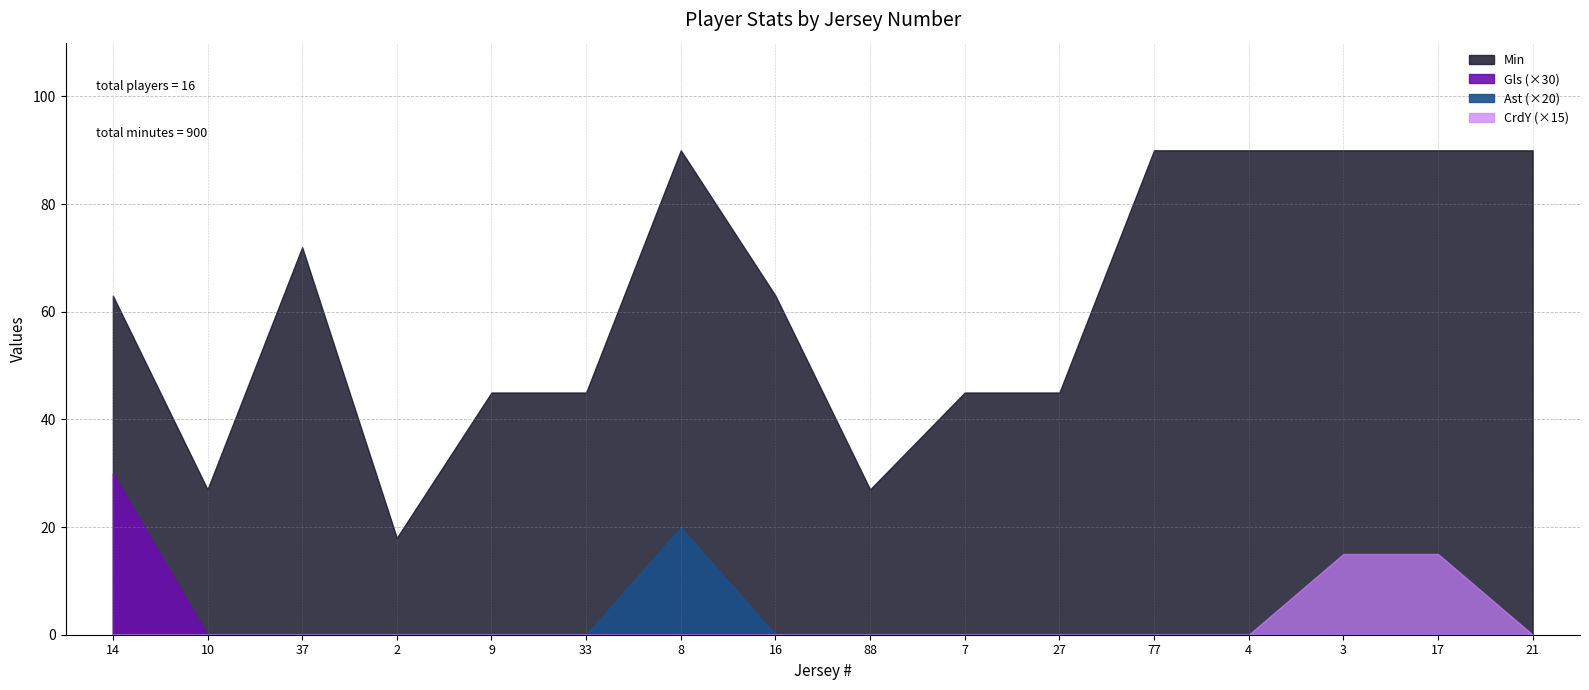

Rank the series by their maximum value, from highest to lowest.

Min, Gls, Ast, CrdY